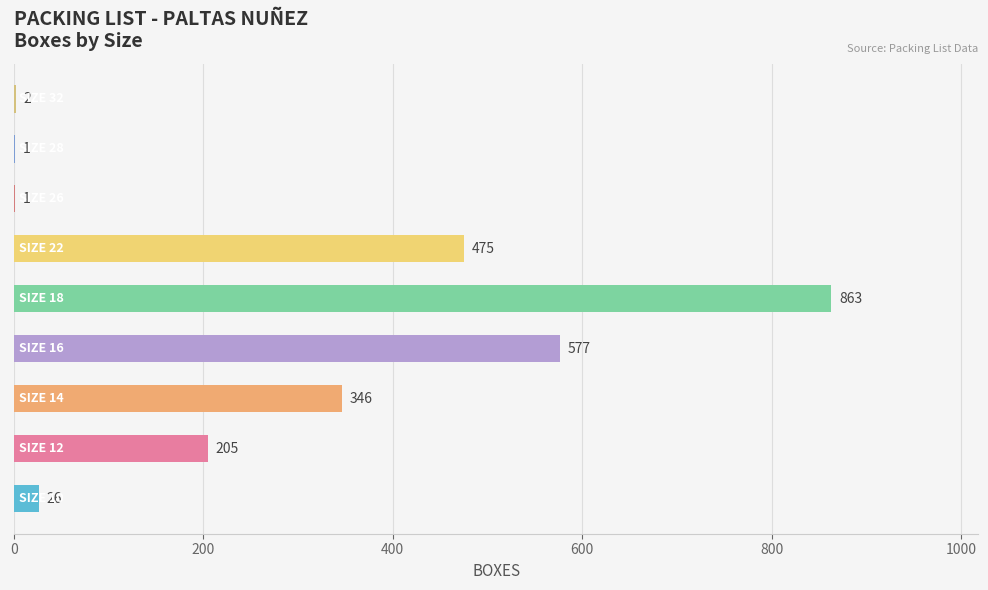

What is the maximum value shown in the chart?

863